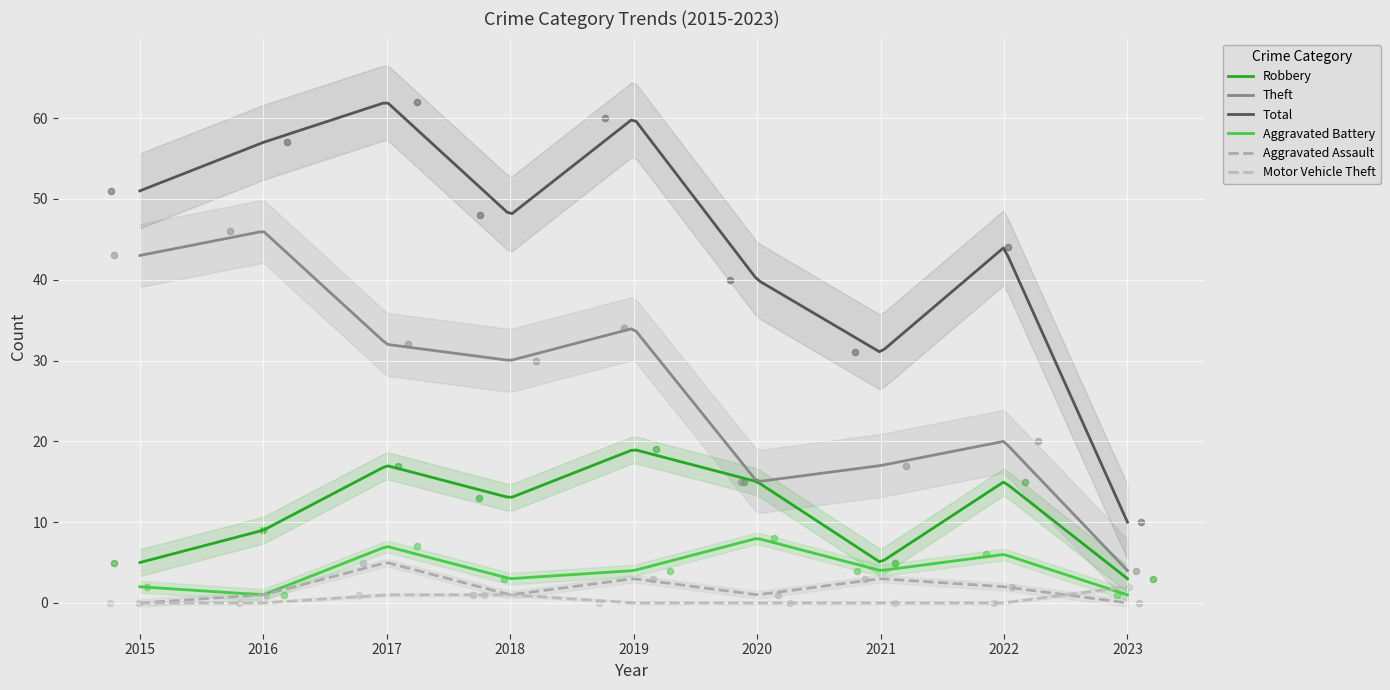

What are all the series names shown in the legend?

Robbery, Theft, Total, Aggravated Battery, Aggravated Assault, Motor Vehicle Theft